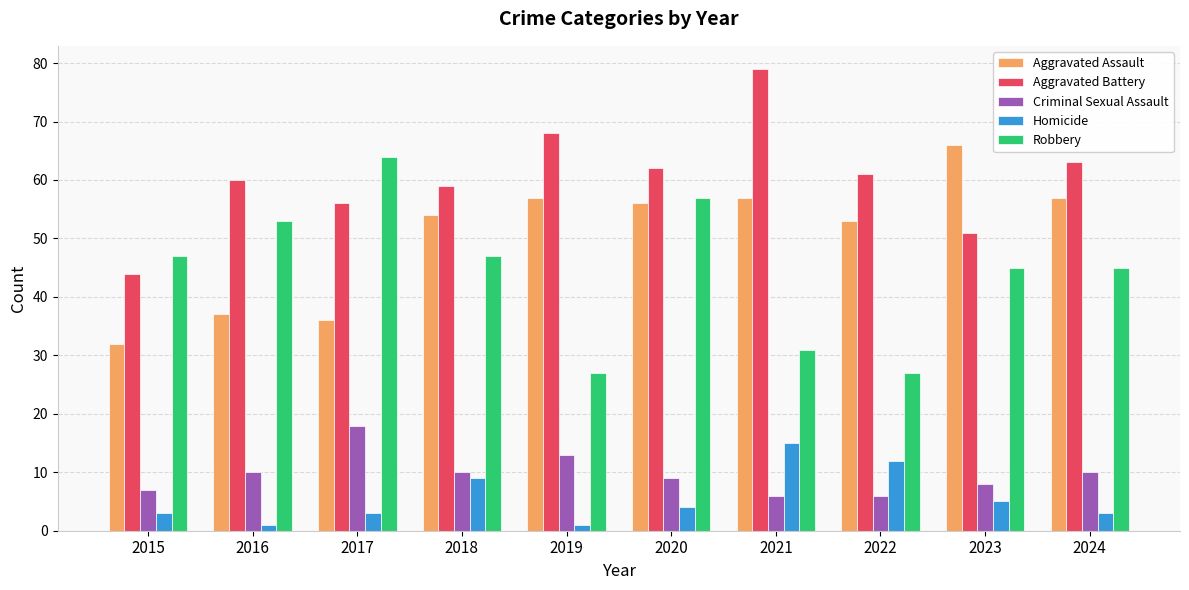

What is the total value across all series at 2016?

161